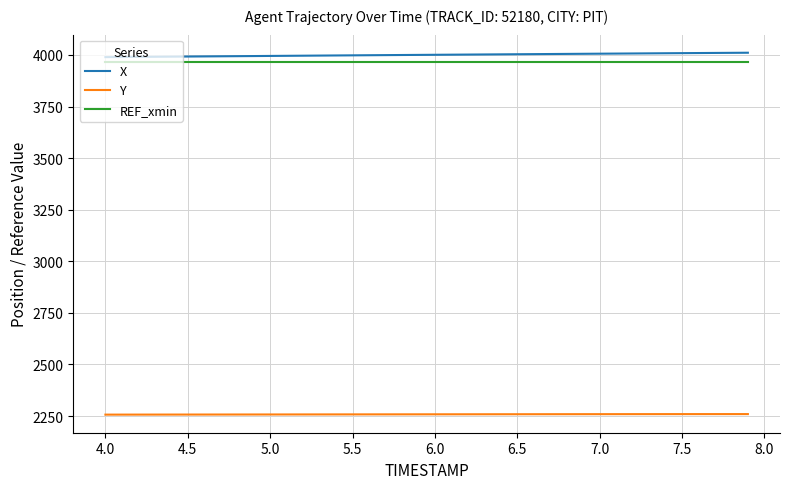

What is the smallest value displayed?

2256.8